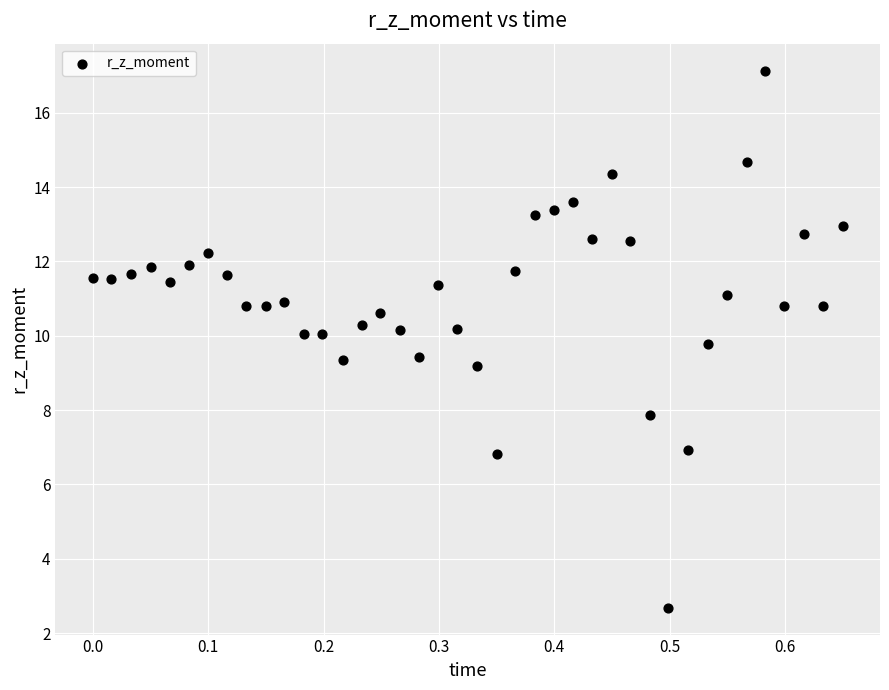

What is the range of X values (max minus min)?

0.7